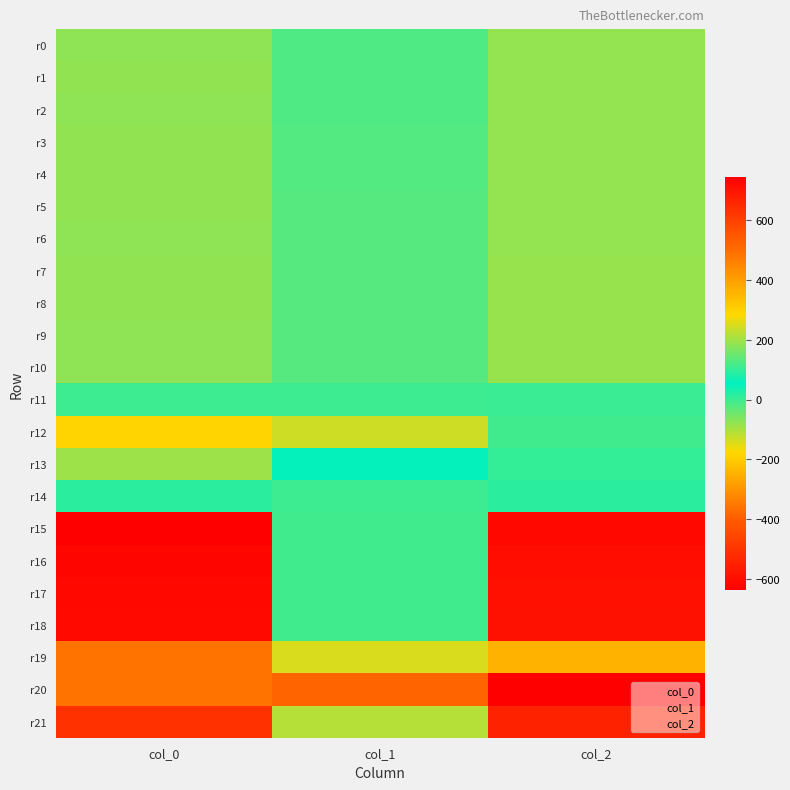

Which has a higher value, col_1 or col_2?

col_2